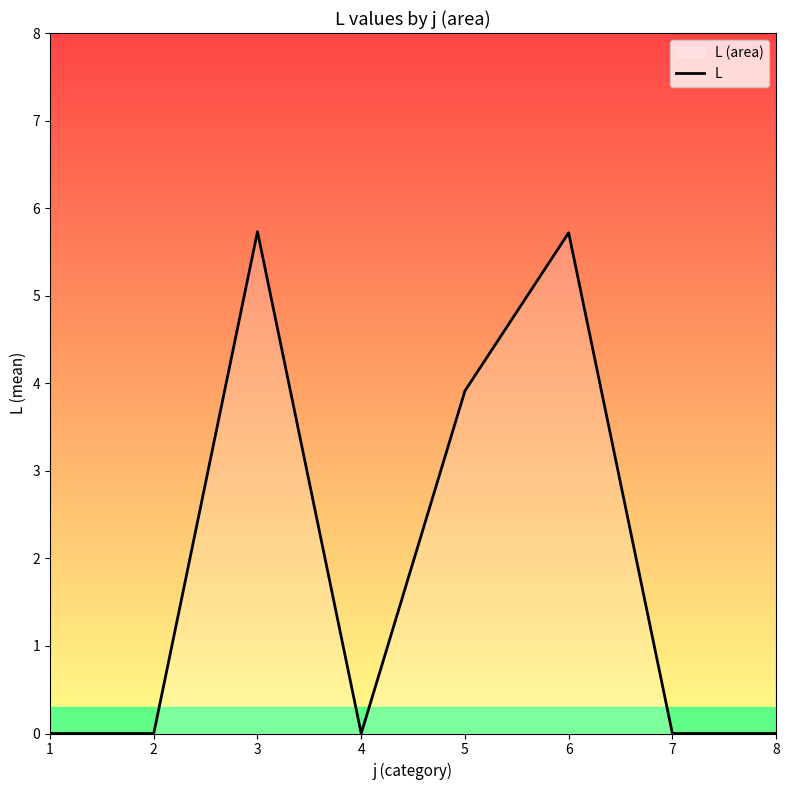

Which has a higher value, 1 or 5?

5